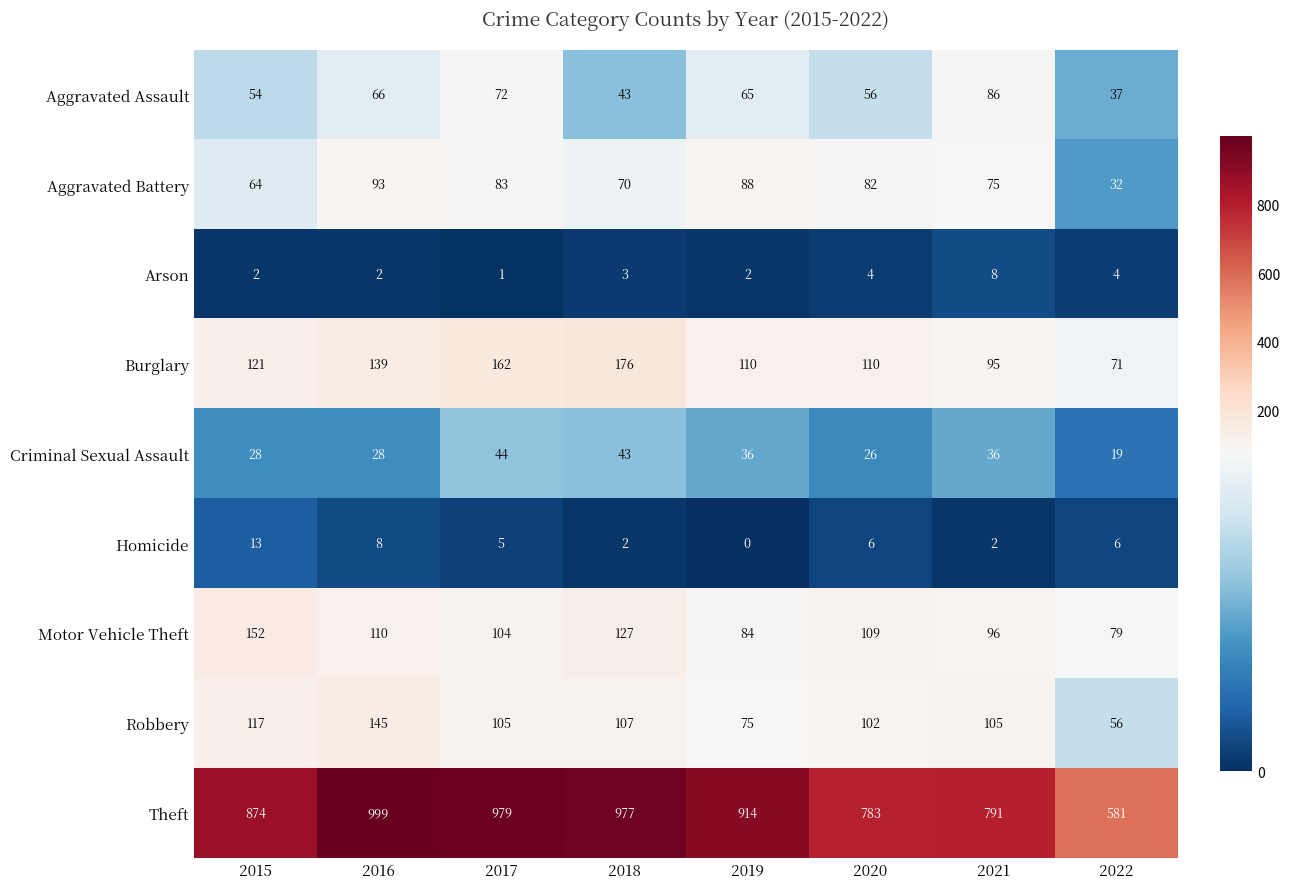

Which label corresponds to the largest value in the chart?

2016